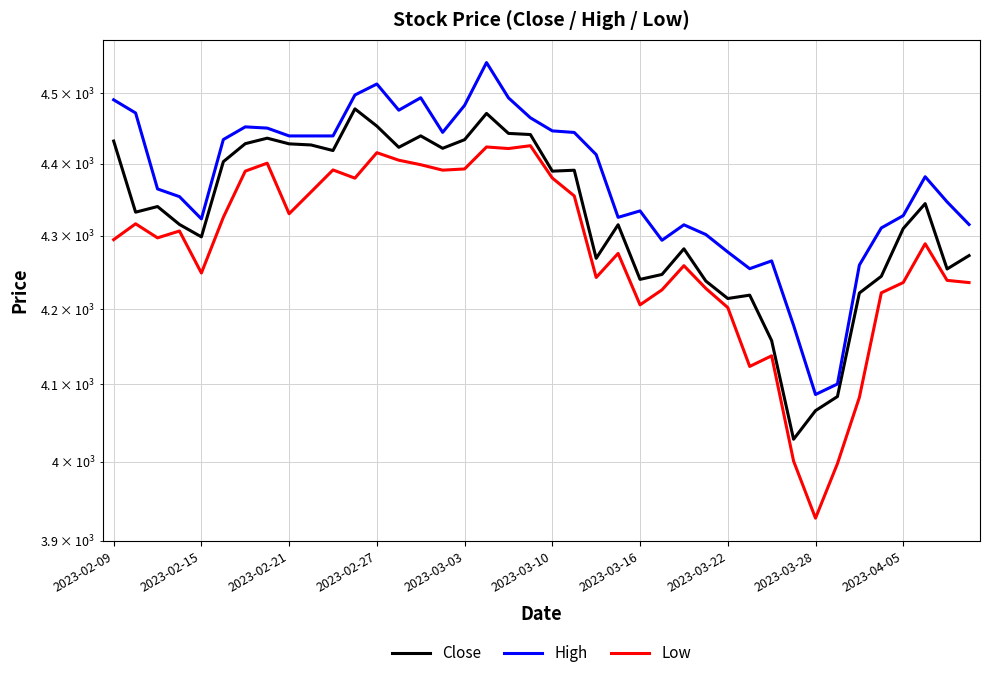

True or false: Close and Low cross at least once.

False